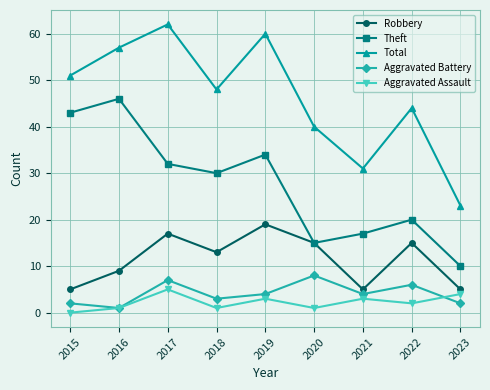

Is it true that Total equals 20 at 2019?

False